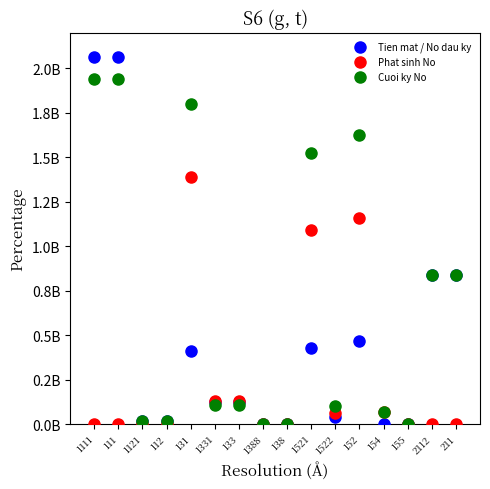

What are all the series names shown in the legend?

Tien mat / No dau ky, Phat sinh No, Cuoi ky No